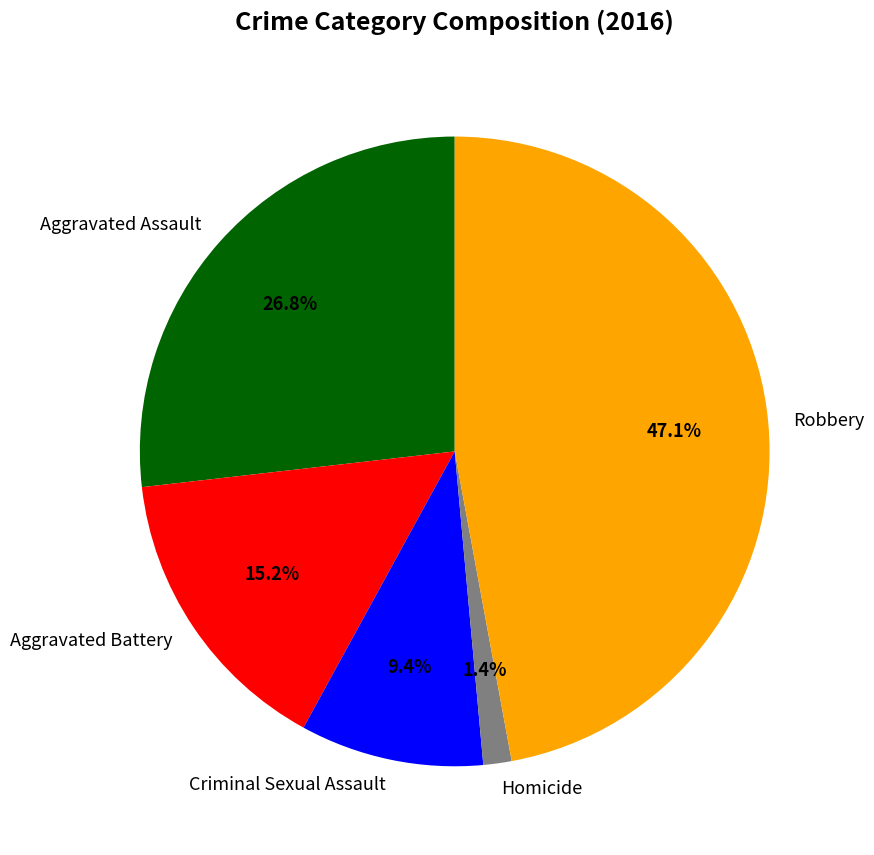

Which has a higher value, Aggravated Battery or Homicide?

Aggravated Battery